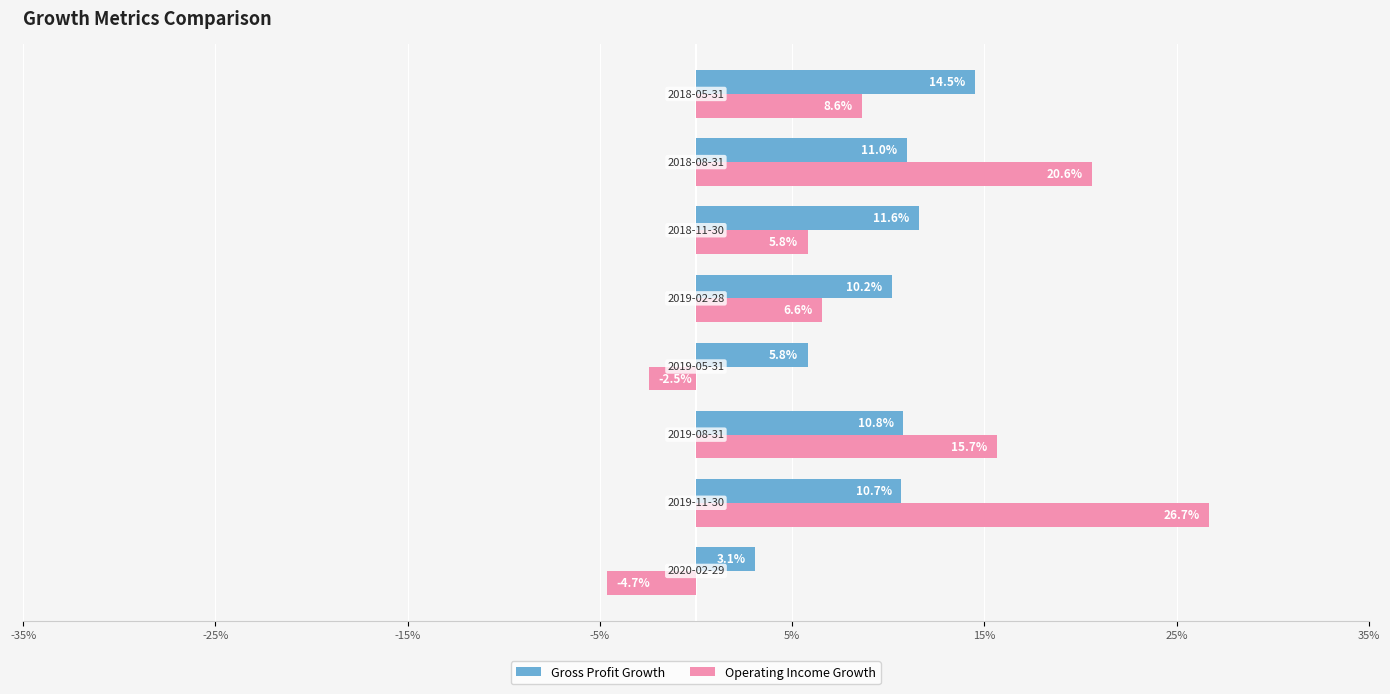

What are all the series names shown in the legend?

Gross Profit Growth, Operating Income Growth